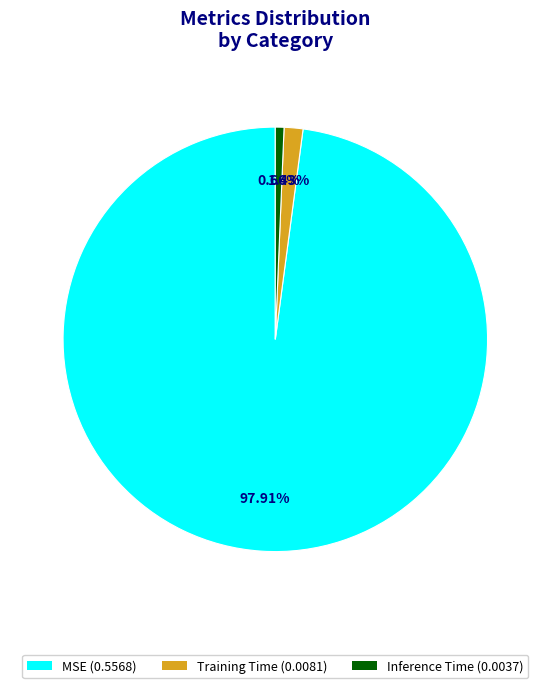

What percentage do Inference Time and MSE together represent?

98.6%